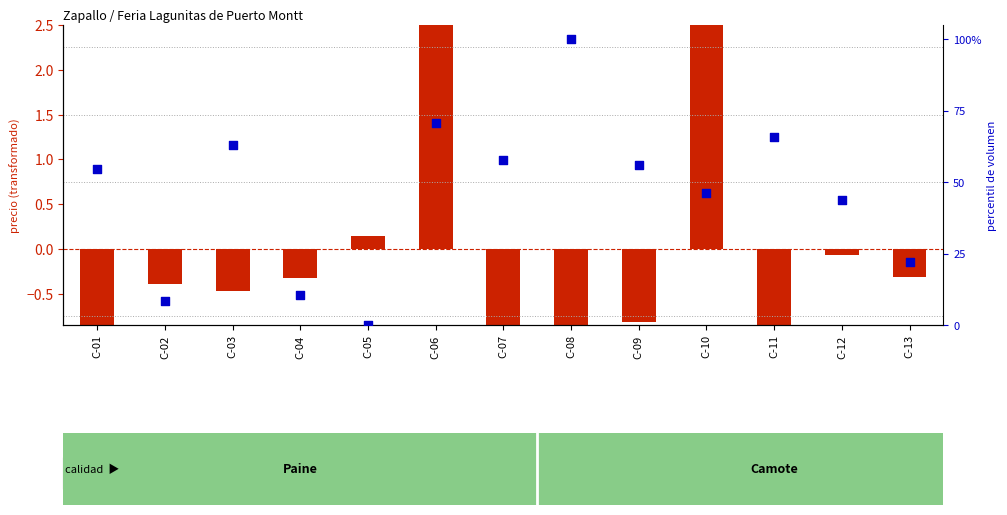

What is the total value across all series at C-11?

64.8